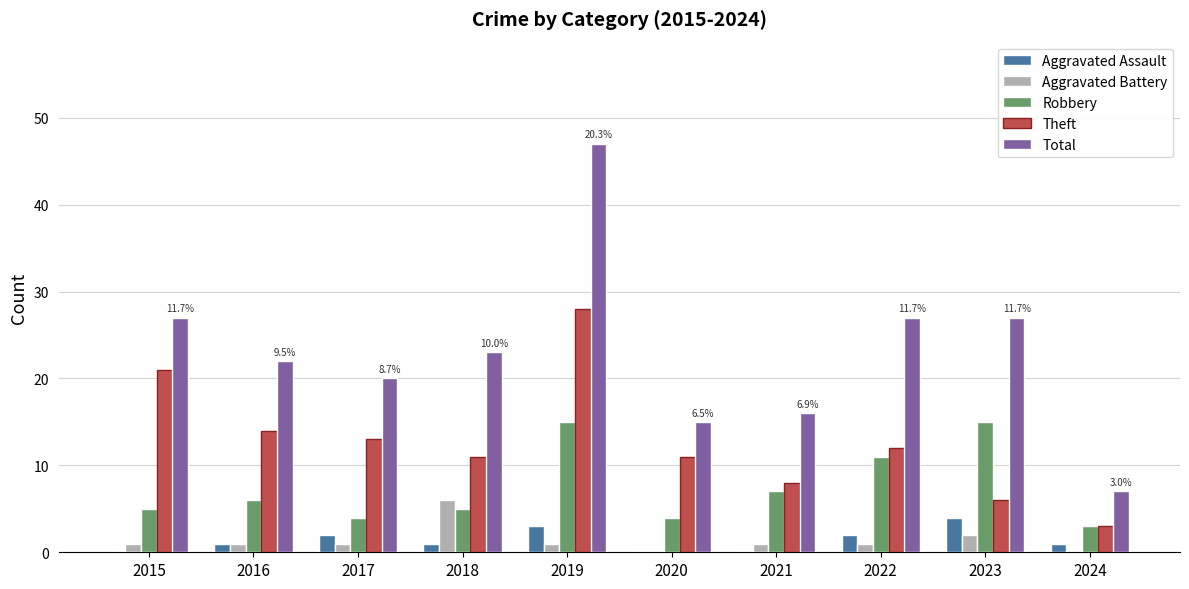

Which series has the widest spread of values?

Total